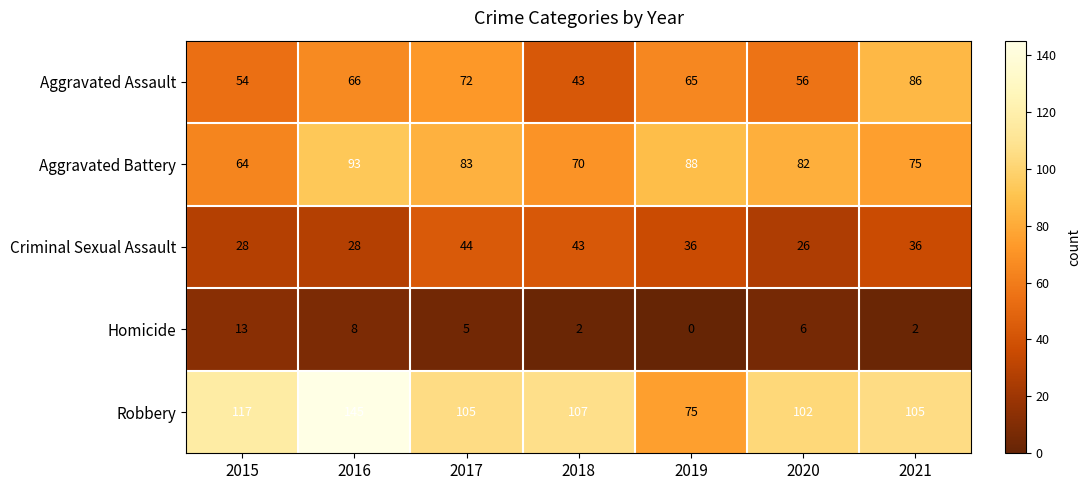

Which series has the largest total across all categories?

Robbery